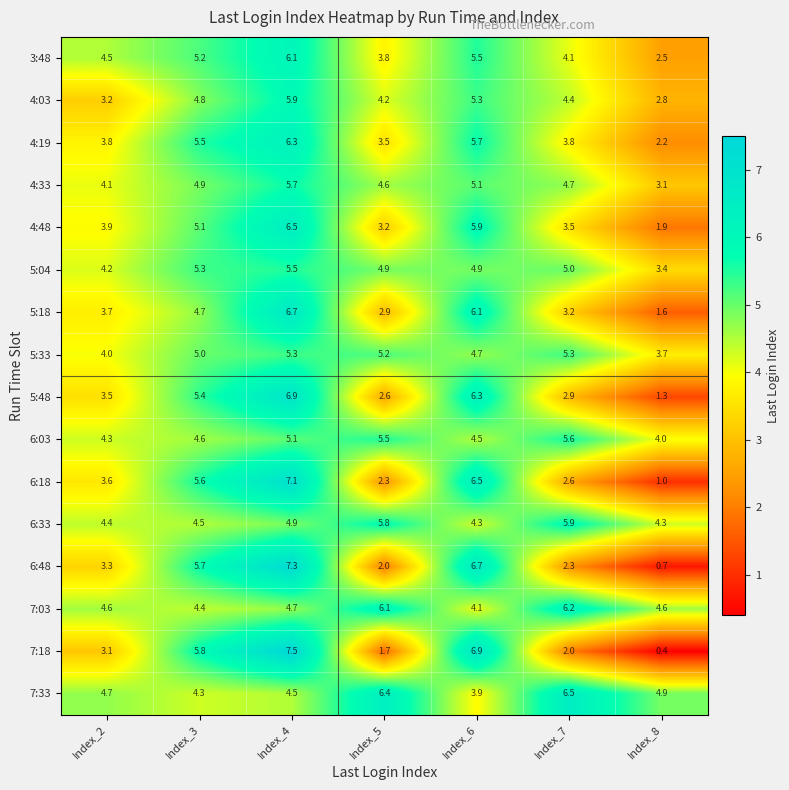

Which series changed the most between Index_3 and Index_8?

7:18